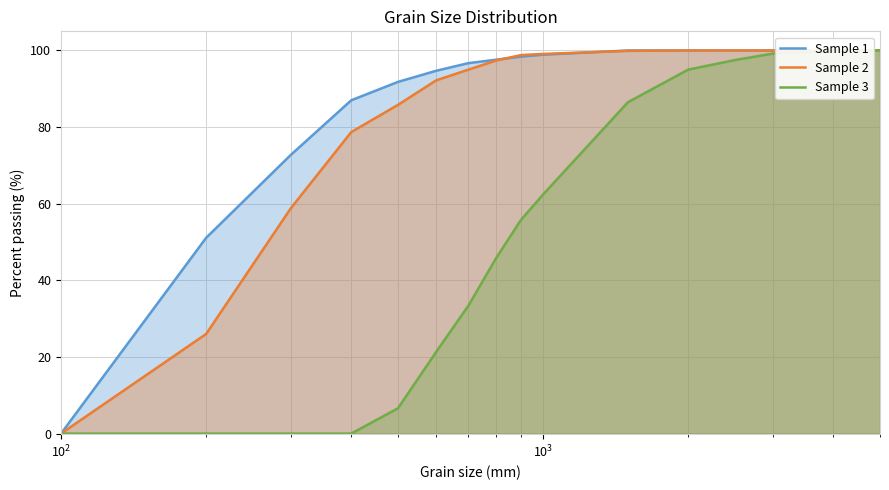

The value of Sample 1 at 8 is 35.3. True or false?

False